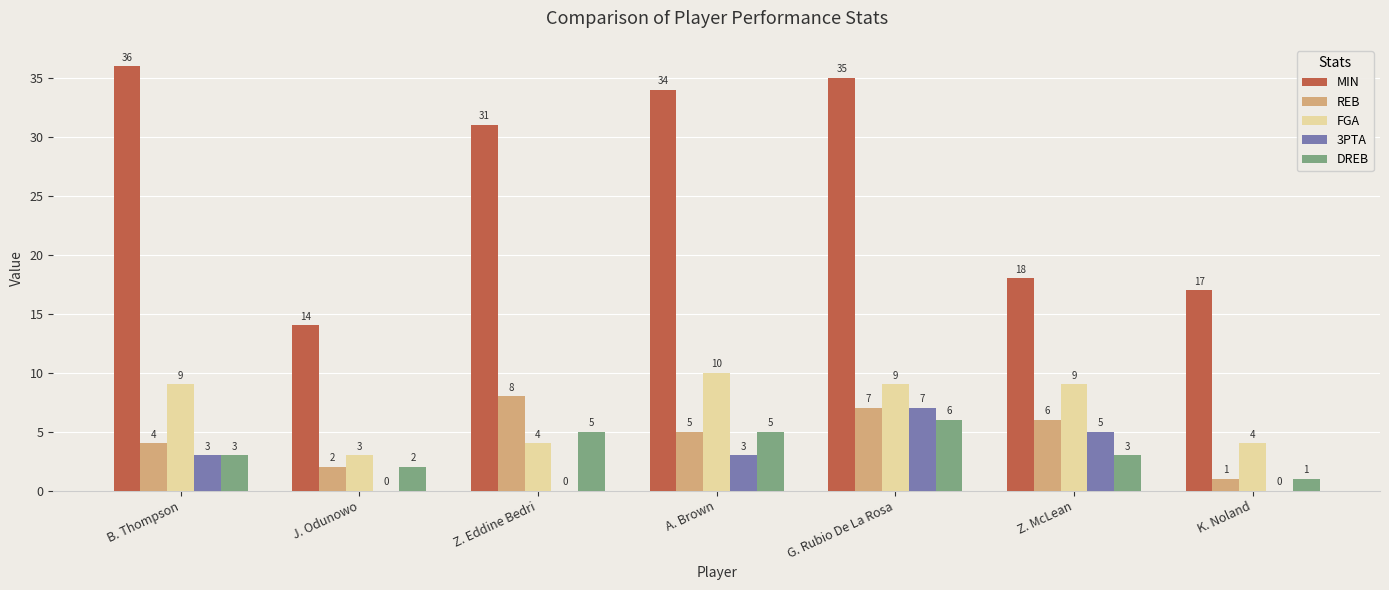

Are the bars grouped side by side (vs. stacked)?

Yes